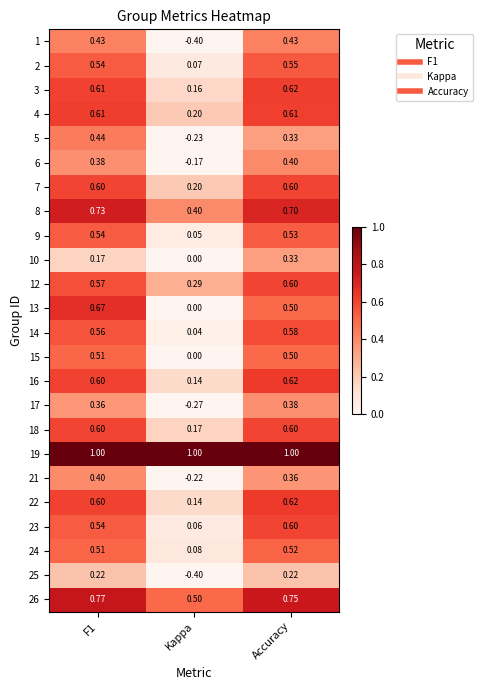

How many data points in 5 are less than 0?

1